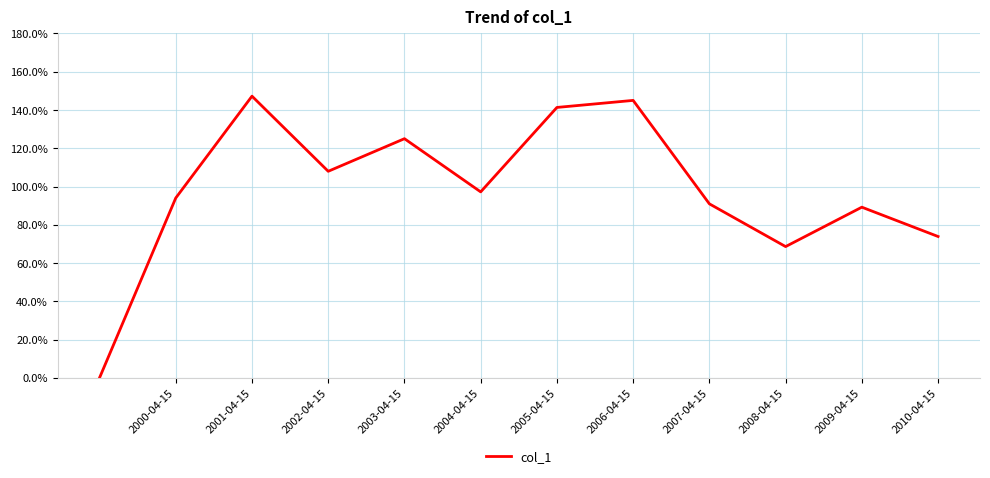

Reading left to right, list all the values displayed in this chart.

0.0	0.9	1.5	1.1	1.3	1.0	1.4	1.5	0.9	0.7	0.9	0.7